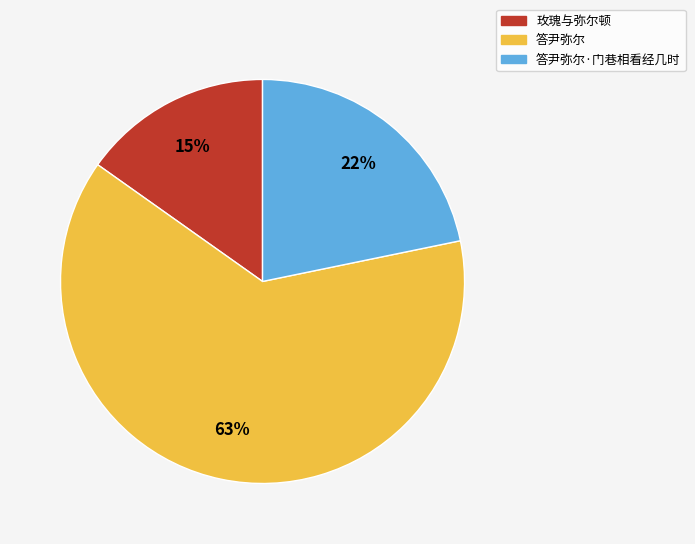

To the nearest percent, what percentage of the pie is 答尹弥尔?

63%